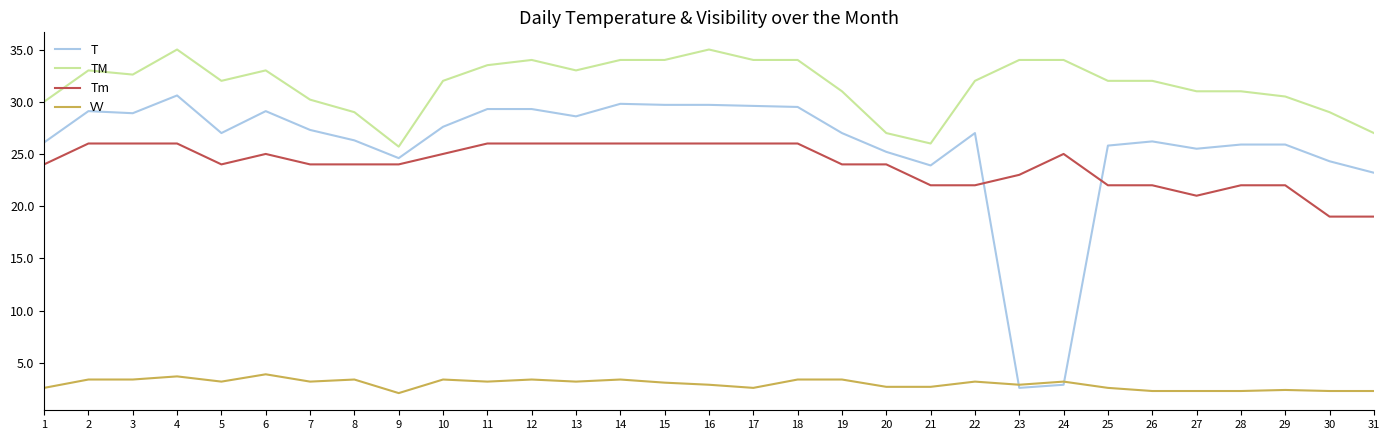

True or false: TM and VV intersect in this chart.

False